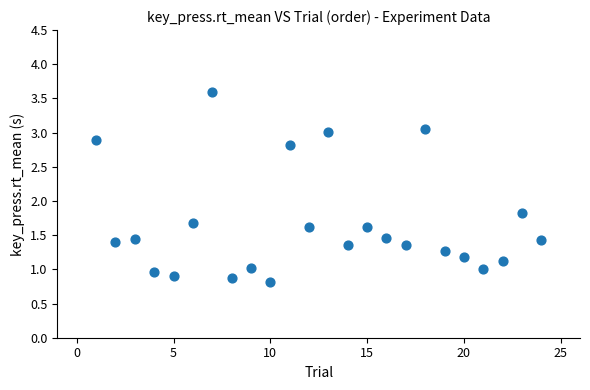

What Y value in the scatter plot is closest to 2?

1.8